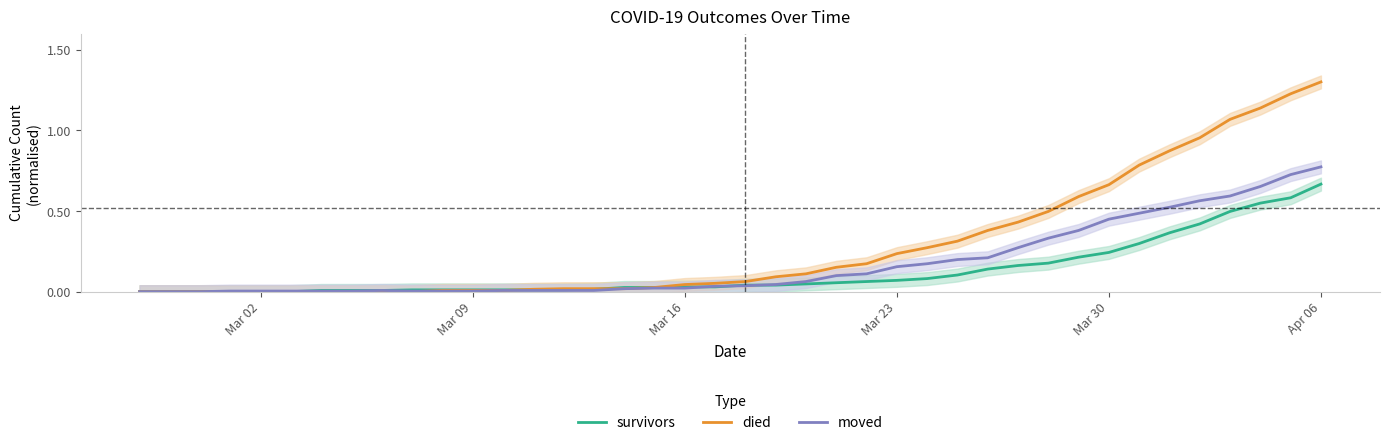

At which label does survivors reach its peak?

Apr 06